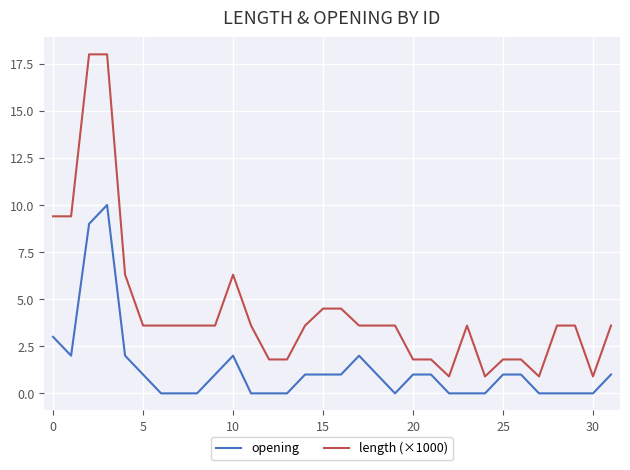

What is the maximum value for opening?

10.0